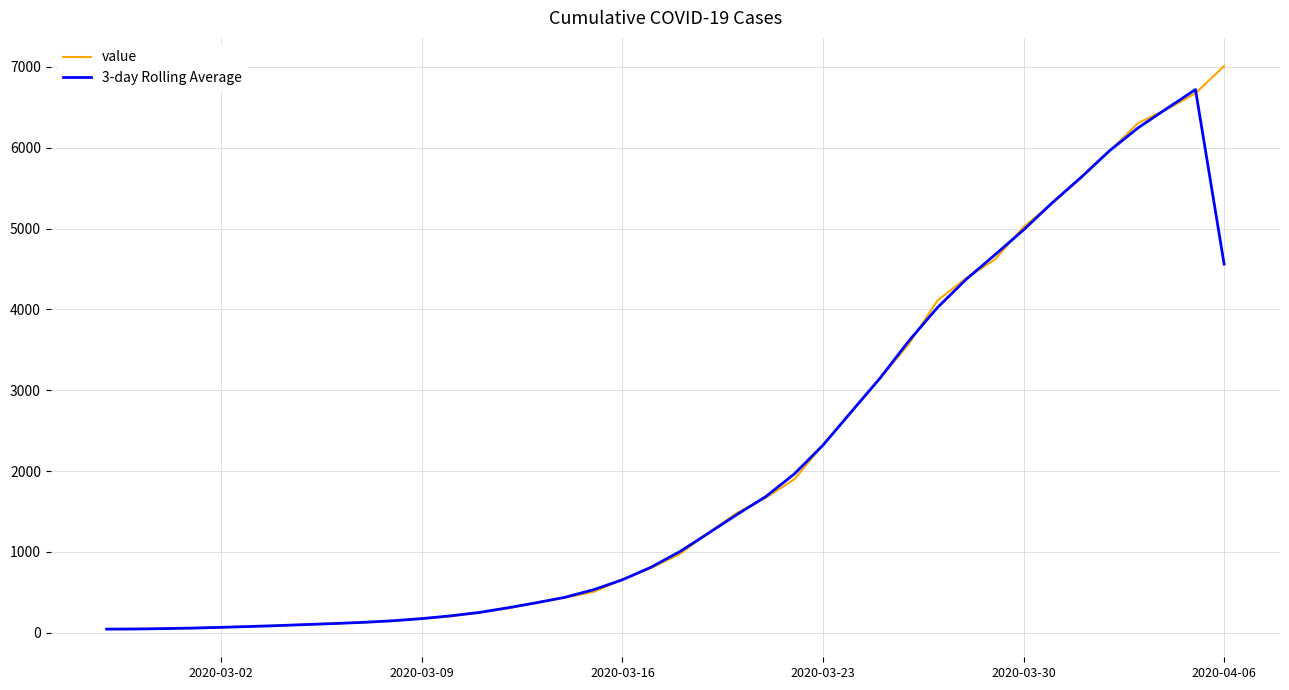

True or false: value and 3-day Rolling Average cross at least once.

True